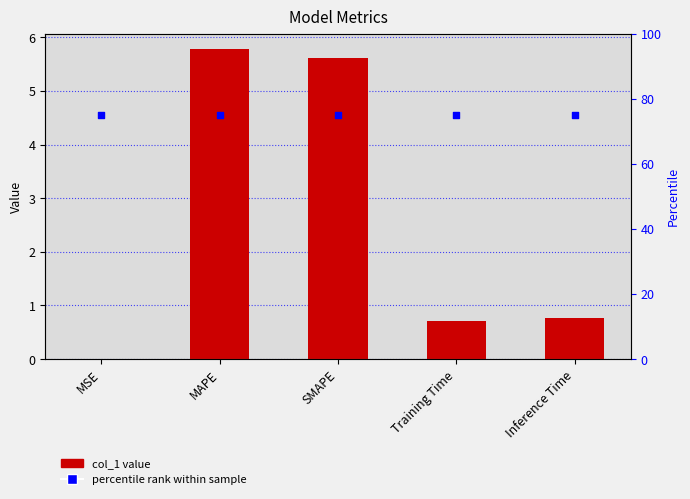

What are all the series names shown in the legend?

col_1, percentile rank